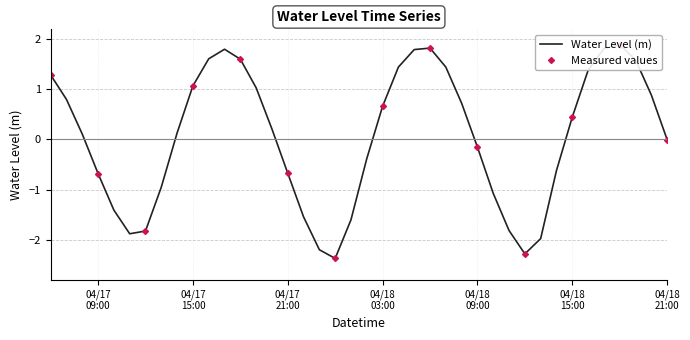

Which series has the largest total across all categories?

Water Level (m)